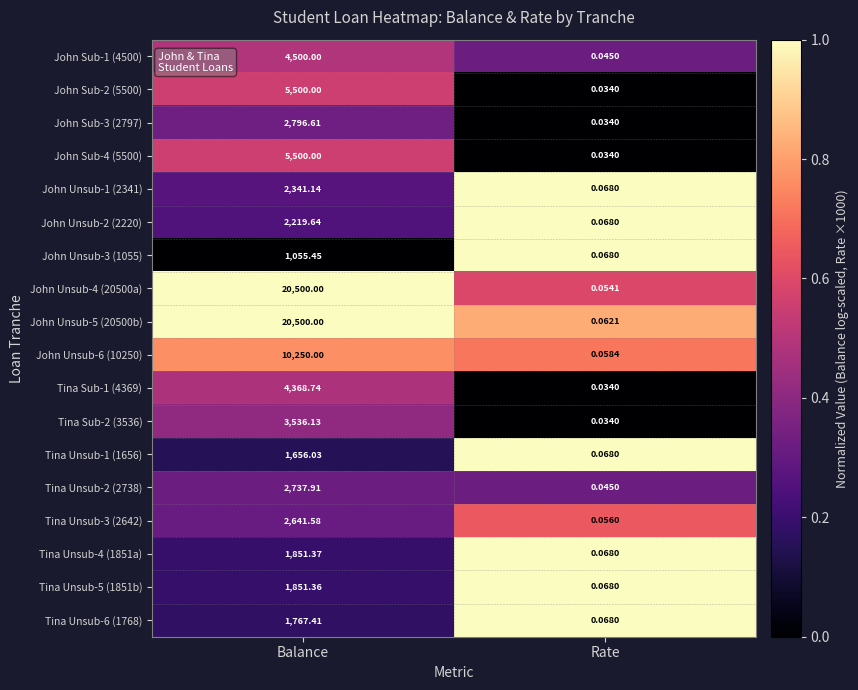

What is the maximum value shown in the chart?

20500.0